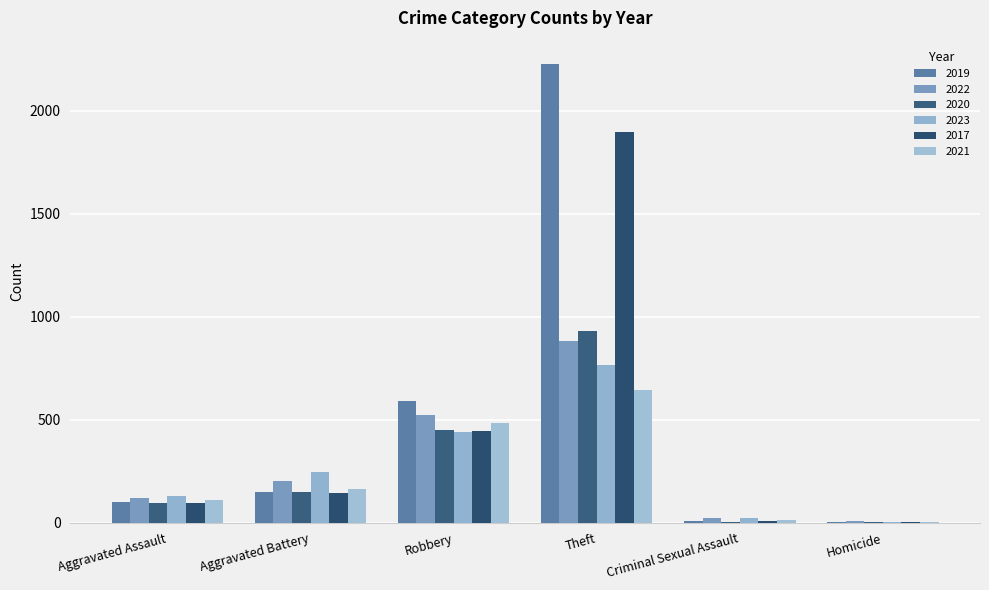

How many series are shown in this chart?

6